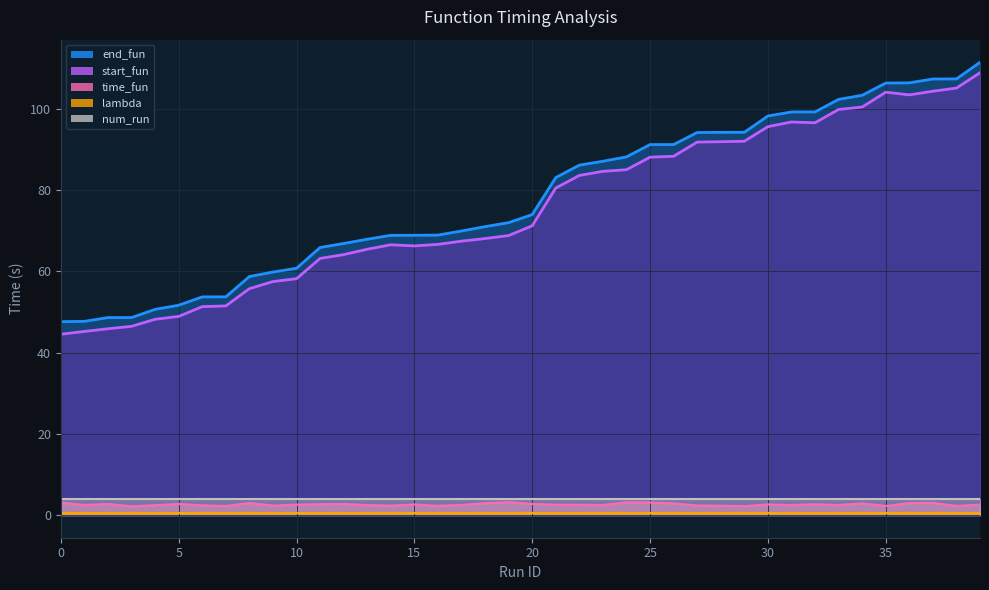

Count the number of categories in the chart.

40